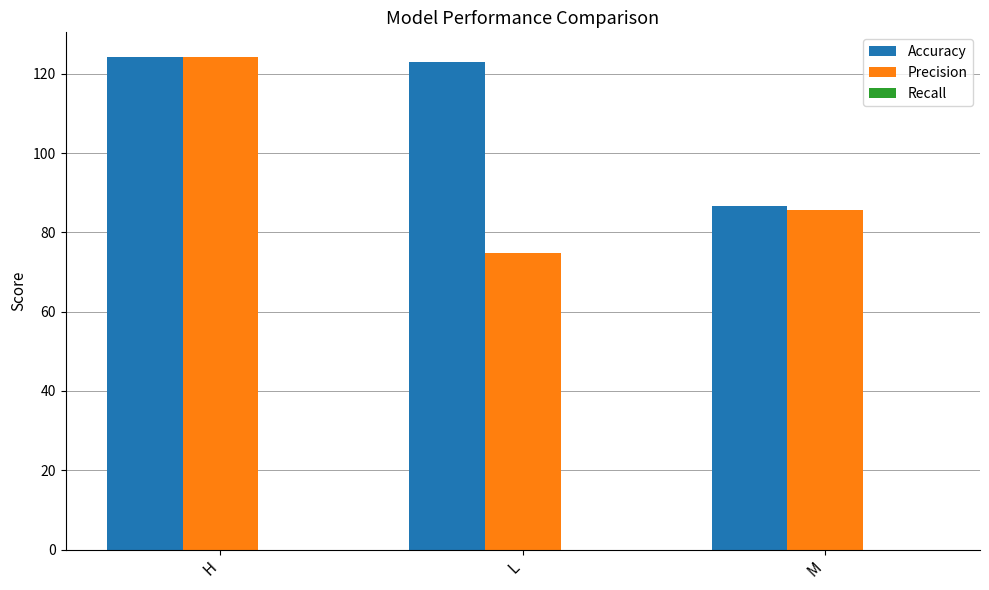

At how many categories does at least one series exceed 90?

2